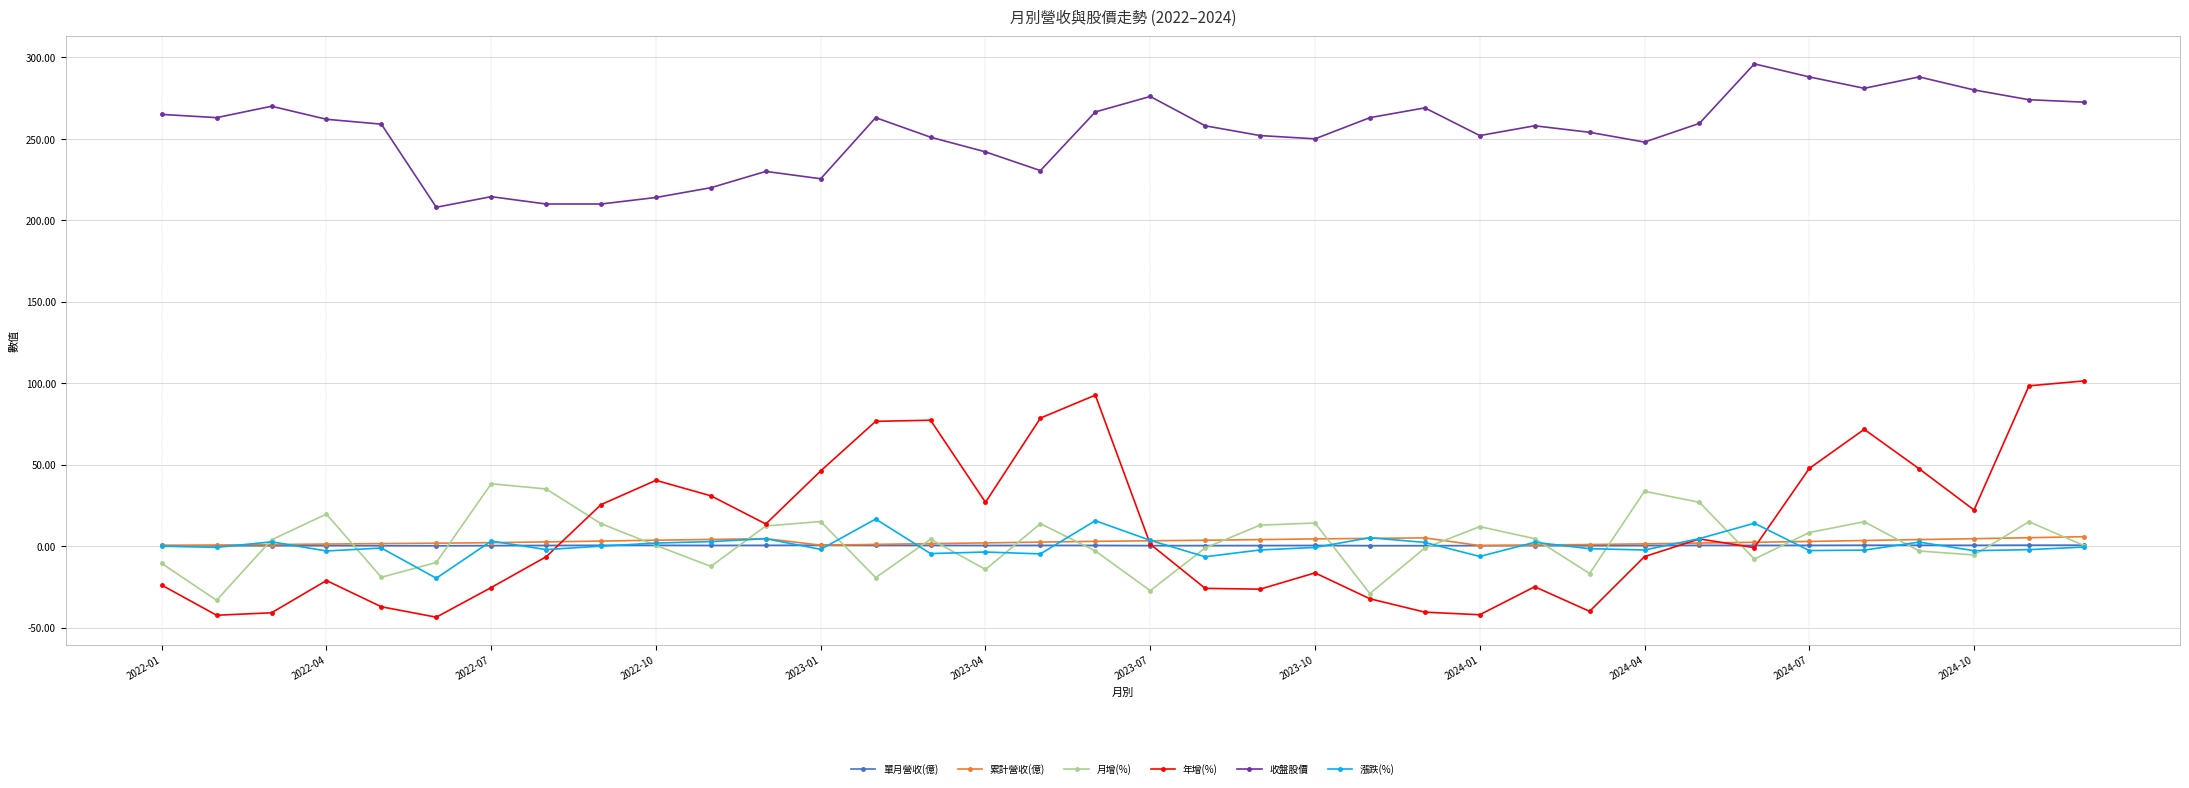

How many series are shown in this chart?

6